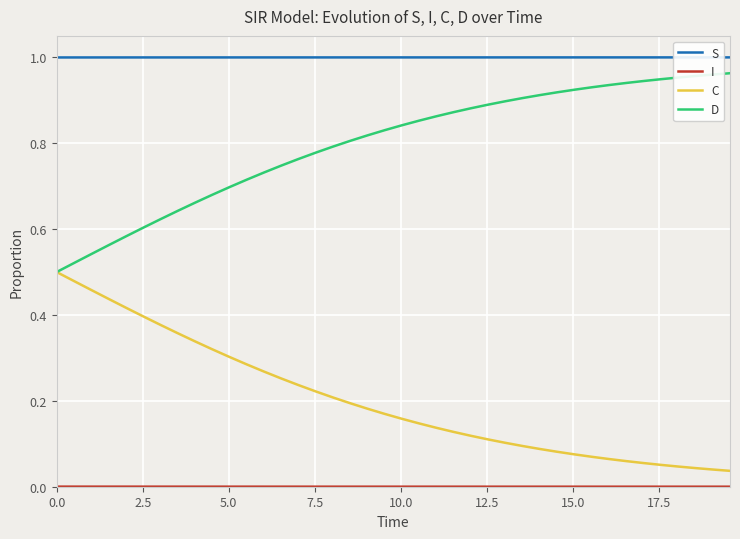

True or false: S and D cross at least once.

False